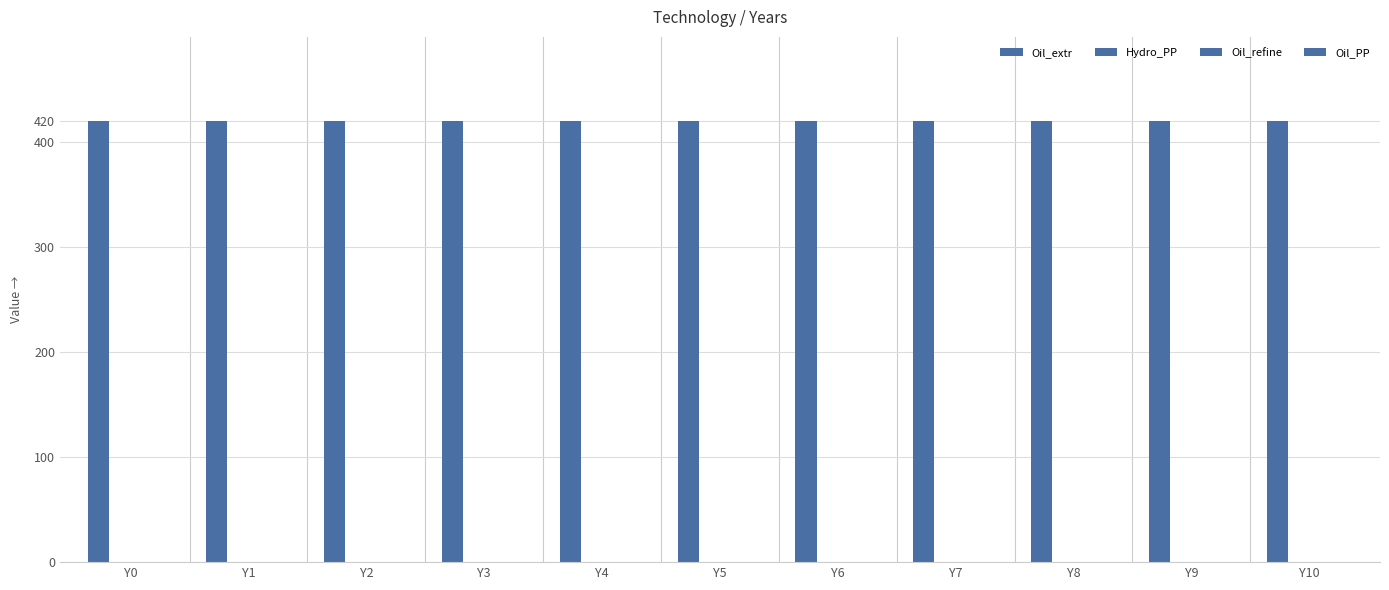

Reading left to right, extract all data points from this chart.

Oil_extr: 420	420	420	420	420	420	420	420	420	420	420
Hydro_PP: 0	0	0	0	0	0	0	0	0	0	0
Oil_refine: 0	0	0	0	0	0	0	0	0	0	0
Oil_PP: 0	0	0	0	0	0	0	0	0	0	0